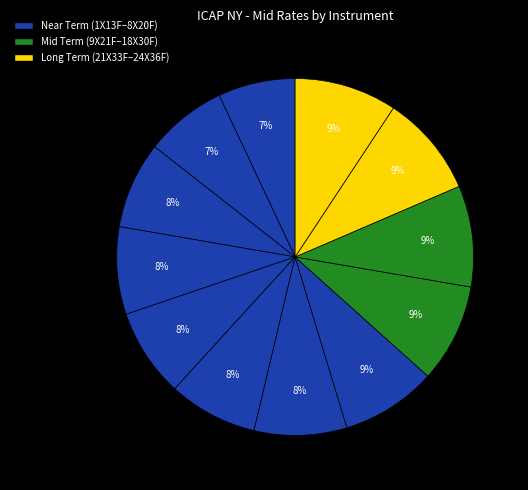

Count the number of slices in the pie.

12